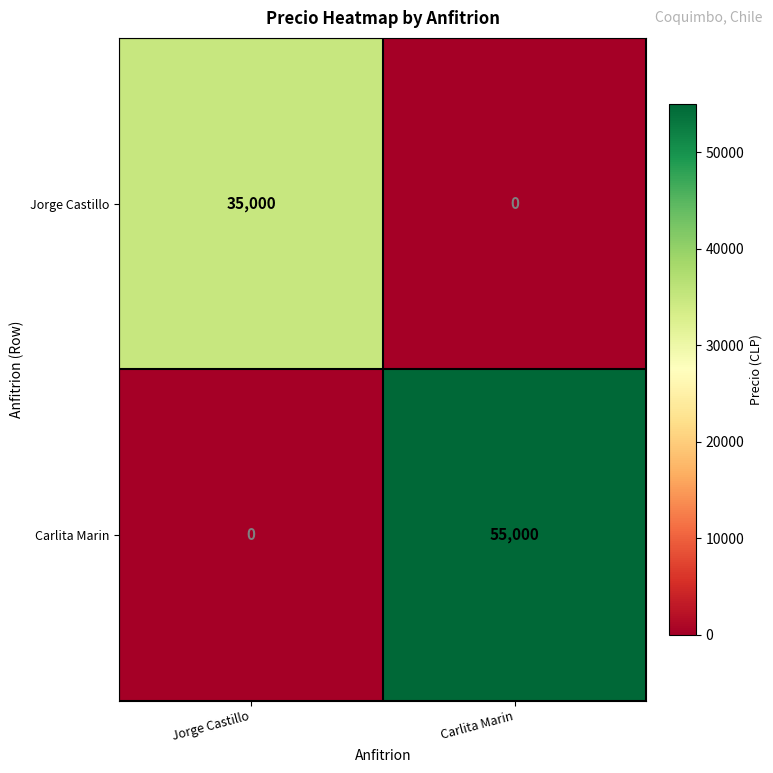

What is the sum of all Jorge Castillo values?

35000